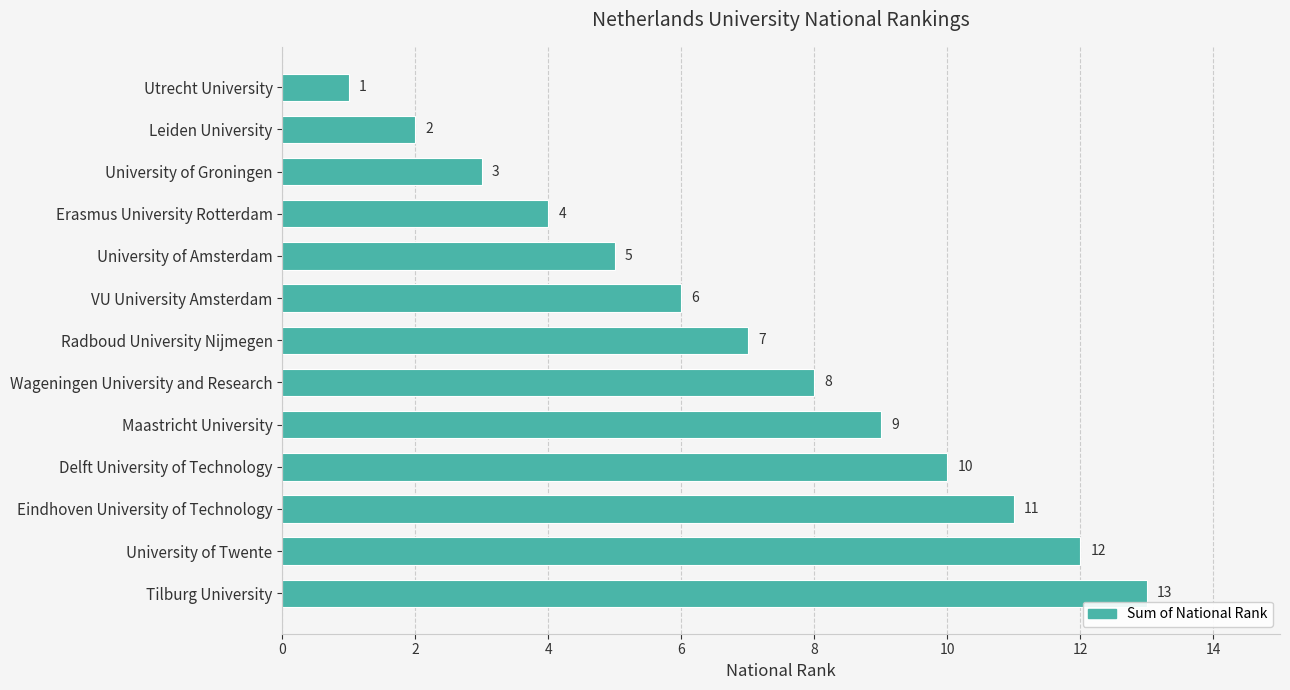

Rank the categories by value from highest to lowest.

Tilburg University, University of Twente, Eindhoven University of Technology, Delft University of Technology, Maastricht University, Wageningen University and Research, Radboud University Nijmegen, VU University Amsterdam, University of Amsterdam, Erasmus University Rotterdam, University of Groningen, Leiden University, Utrecht University